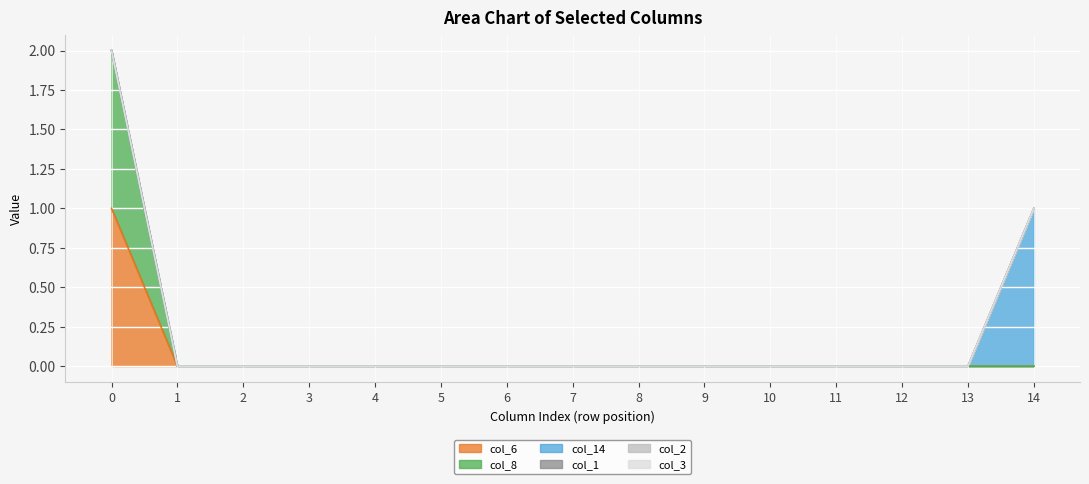

Reading right to left, transcribe all the data shown in this chart.

col_6: 0	0	0	0	0	0	0	0	0	0	0	0	0	0	1
col_8: 0	0	0	0	0	0	0	0	0	0	0	0	0	0	1
col_14: 1	0	0	0	0	0	0	0	0	0	0	0	0	0	0
col_1: 0	0	0	0	0	0	0	0	0	0	0	0	0	0	0
col_2: 0	0	0	0	0	0	0	0	0	0	0	0	0	0	0
col_3: 0	0	0	0	0	0	0	0	0	0	0	0	0	0	0